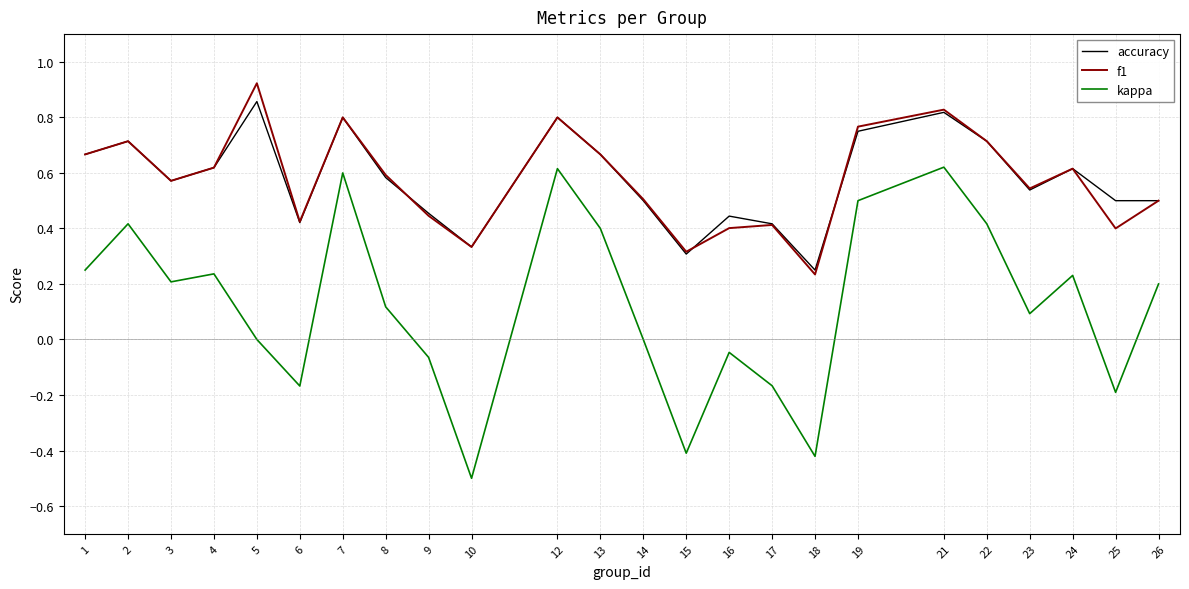

What is the minimum value shown in the chart?

-0.5